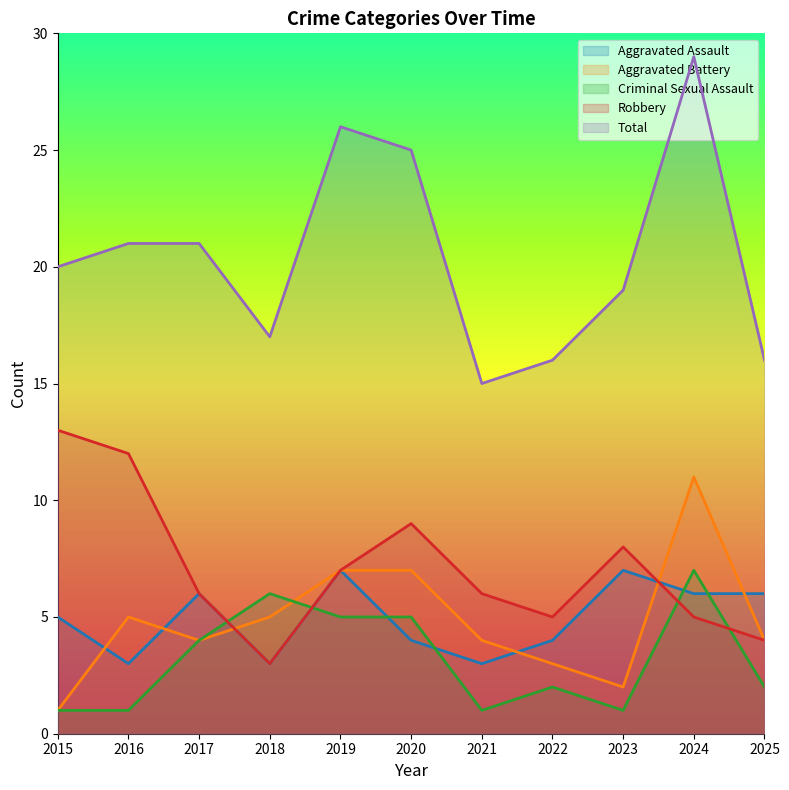

Reading left to right, transcribe all the data shown in this chart.

Aggravated Assault: 5	3	6	3	7	4	3	4	7	6	6
Aggravated Battery: 1	5	4	5	7	7	4	3	2	11	4
Criminal Sexual Assault: 1	1	4	6	5	5	1	2	1	7	2
Robbery: 13	12	6	3	7	9	6	5	8	5	4
Total: 20	21	21	17	26	25	15	16	19	29	16